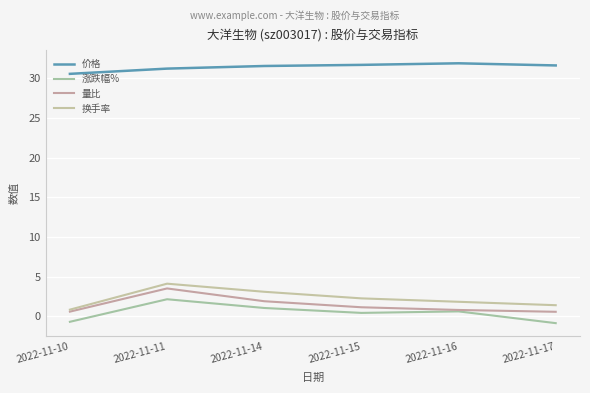

The value of 涨跌幅% at 2022-11-16 is 1.1. True or false?

False